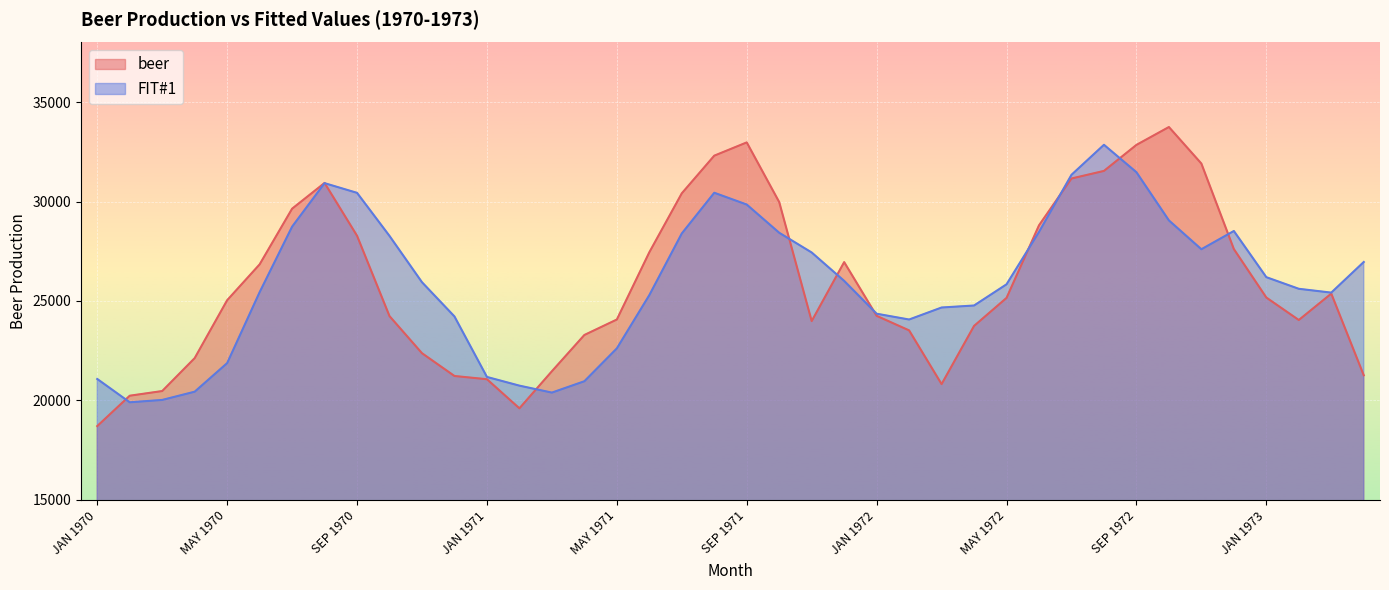

At which label is beer closest to 26226?

JUN 1970